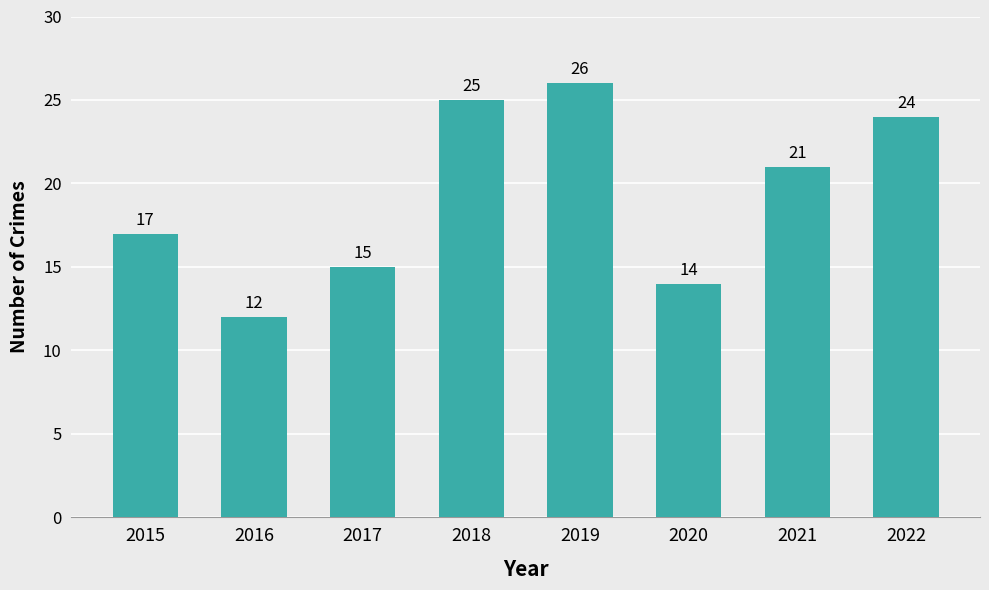

Count the number of data series in this chart.

1